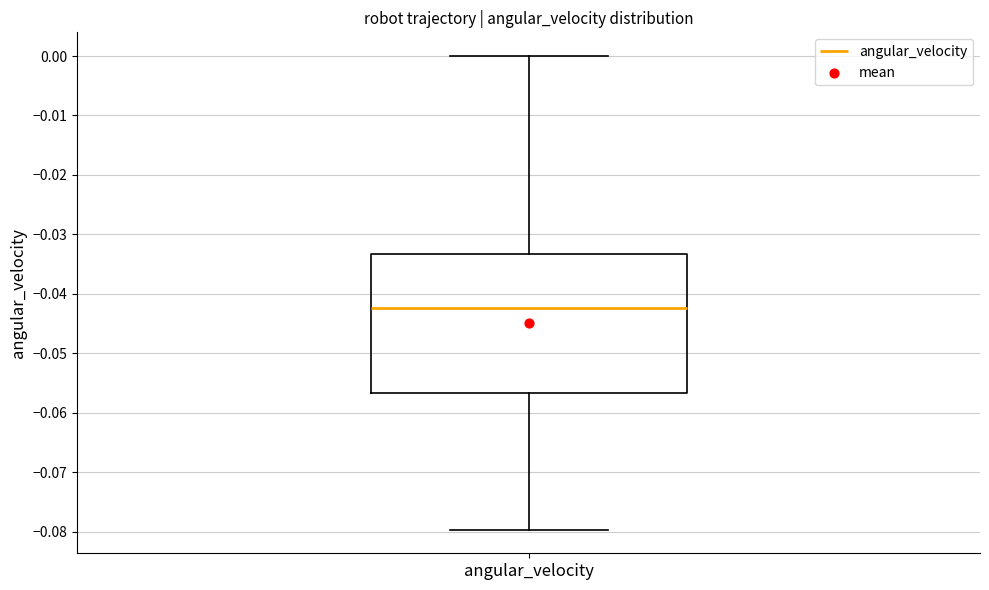

Where is the lower edge of the box for angular_velocity on the y-axis? The values are not printed on the chart, so give them approximately, as read against the axis.

-0.057